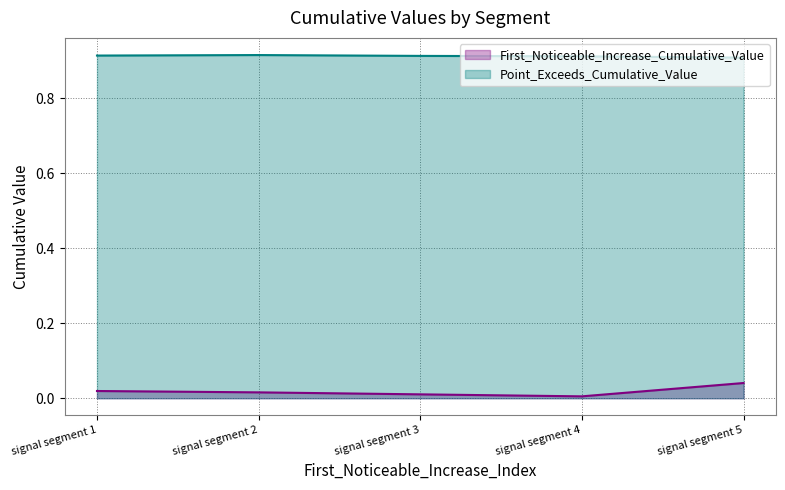

List the series in order of their peak value, highest first.

Point_Exceeds_Cumulative_Value, First_Noticeable_Increase_Cumulative_Value